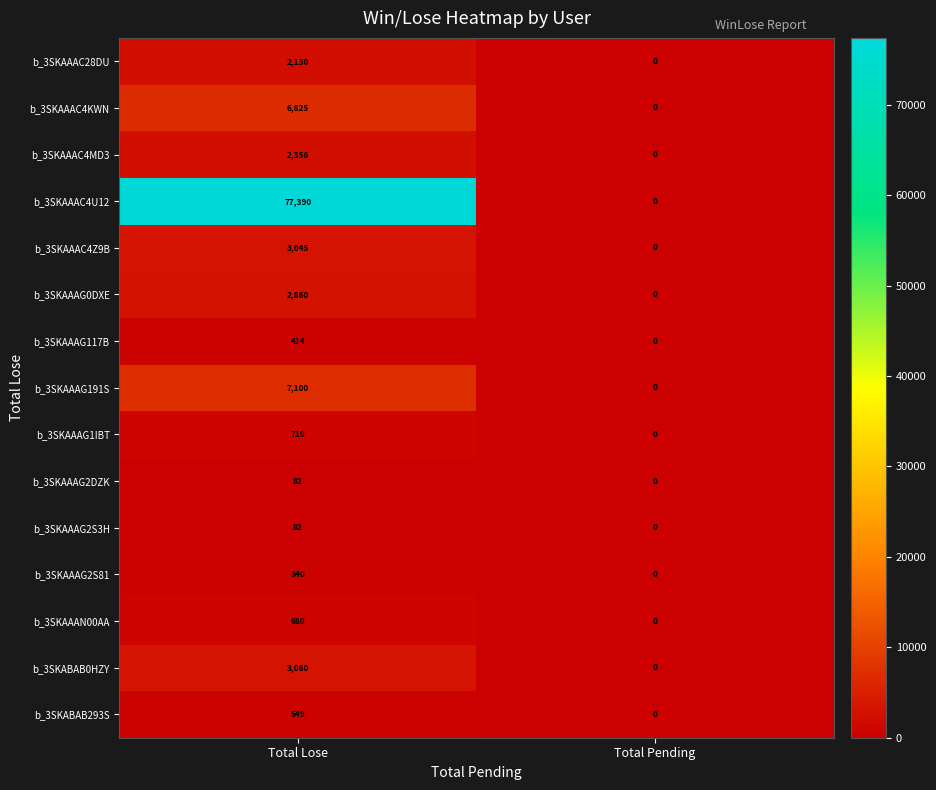

True or false: b_3SKAAAG0DXE has a value of 0 at Total Pending.

True